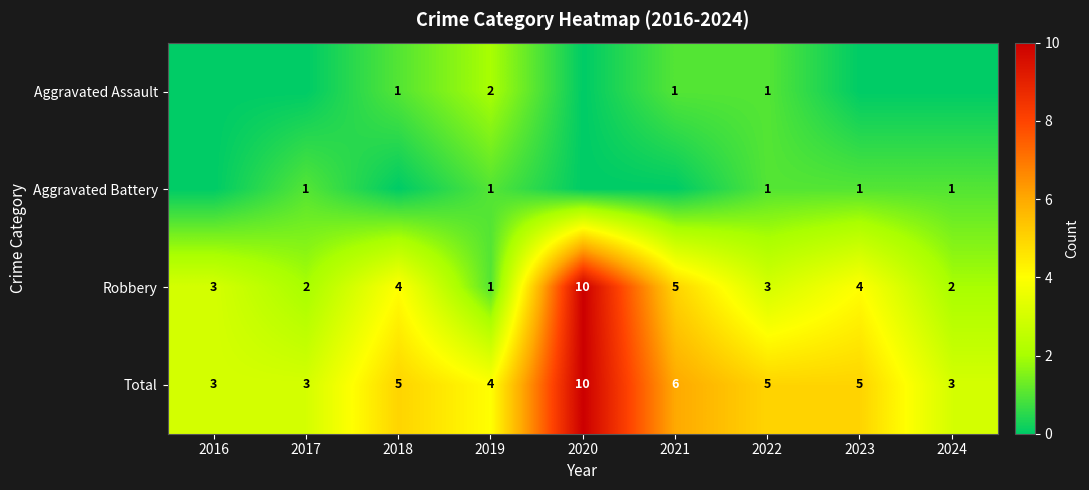

Is it true that Total equals 3 at 2017?

True